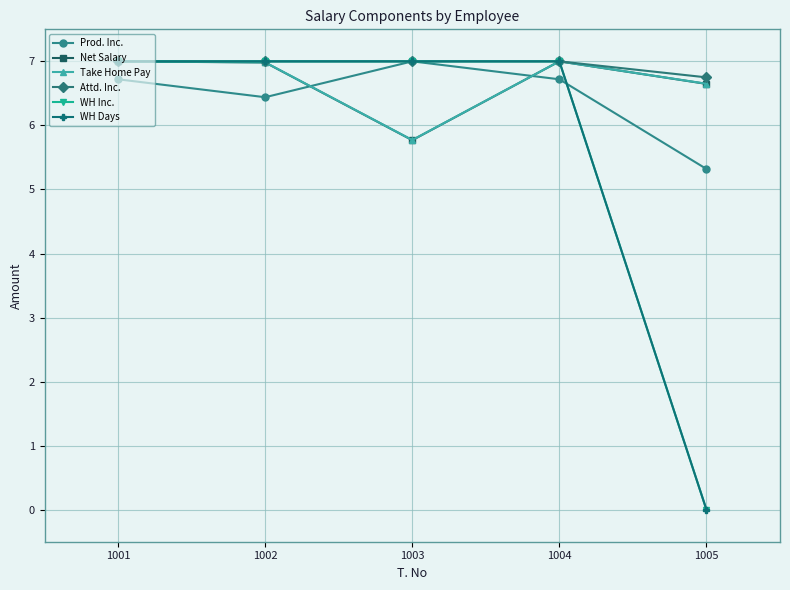

What is the total value across all series at 1002?

41.4